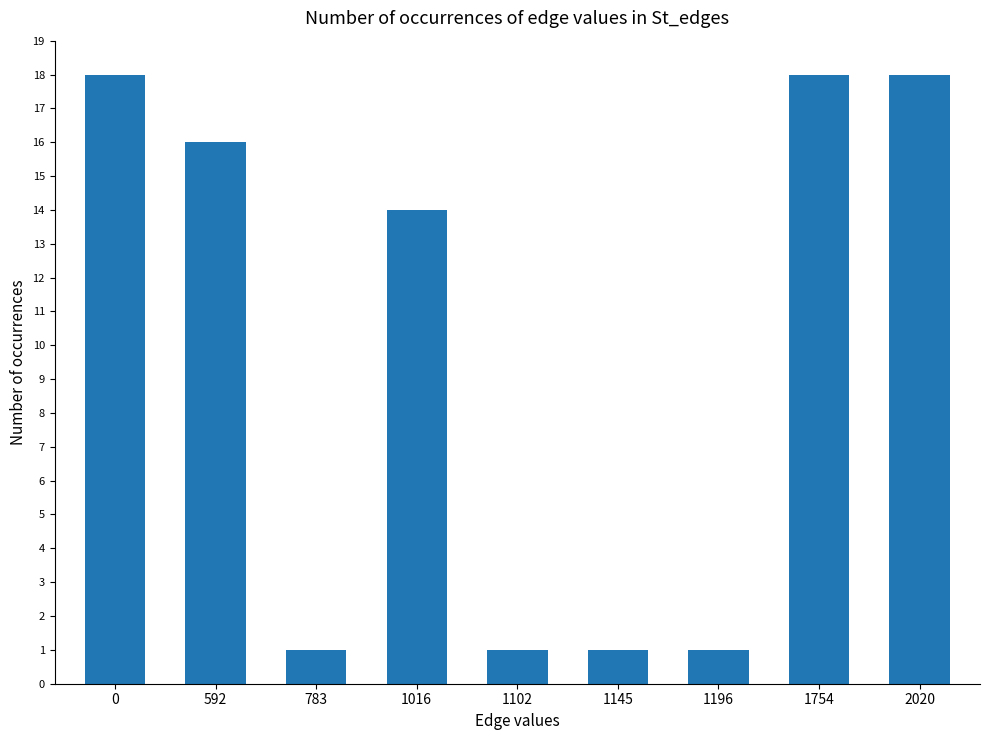

Are the bars horizontal?

No